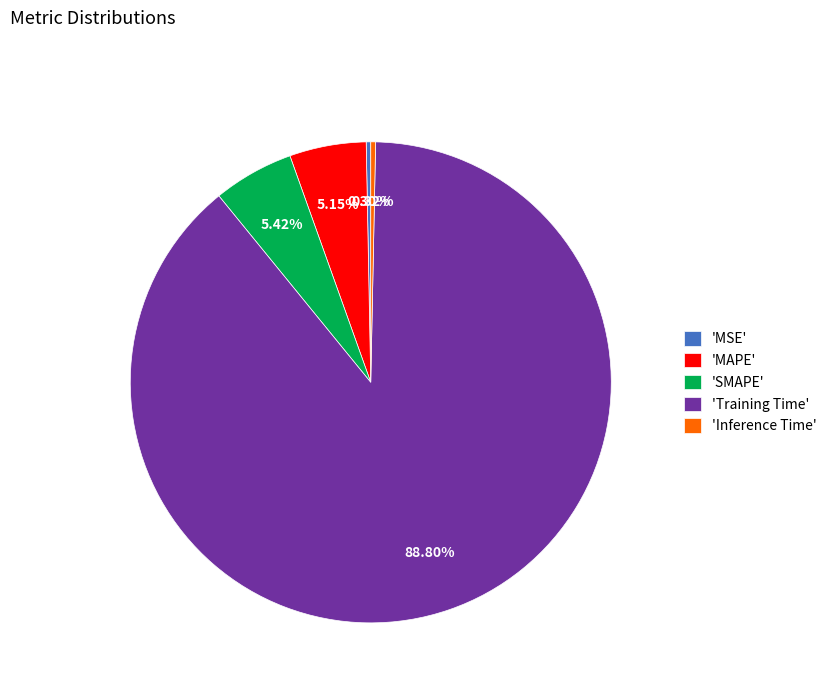

Is there a majority slice in this chart?

Yes